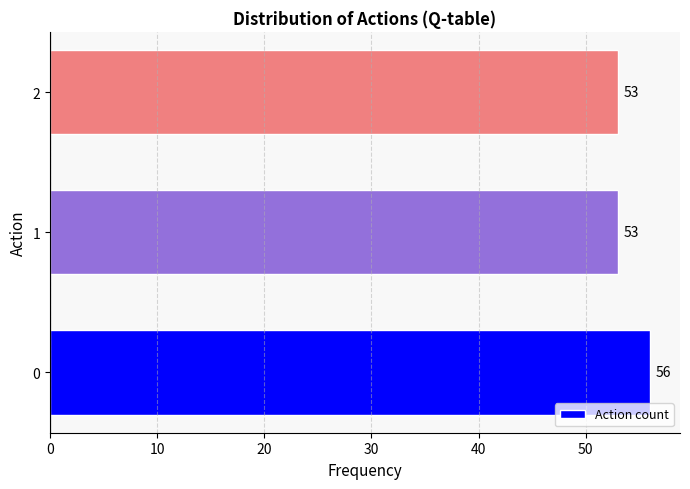

Reading bottom to top, list all the values displayed in this chart.

56	53	53